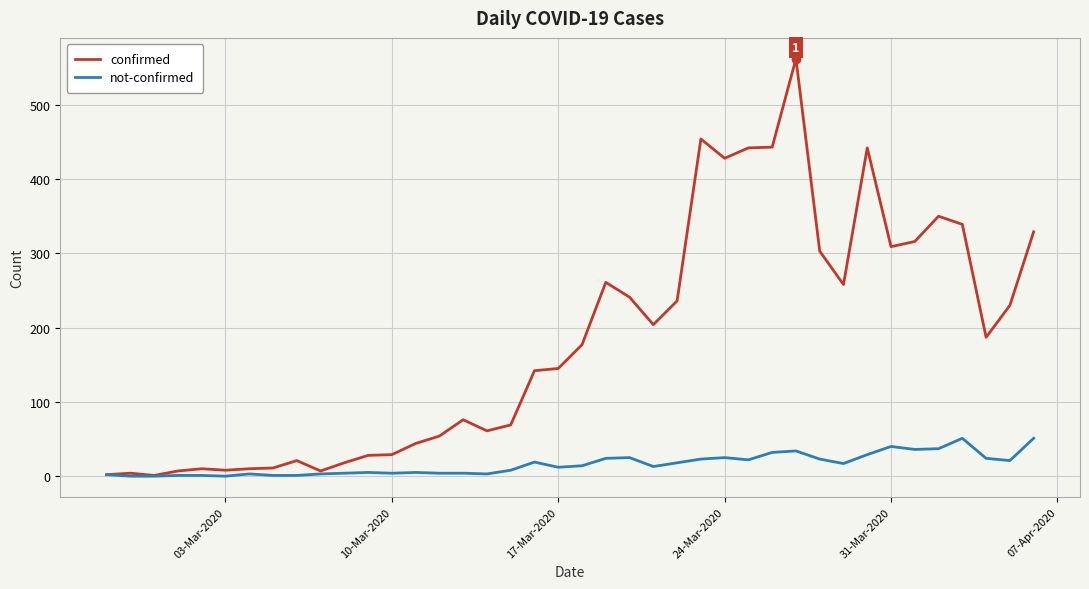

What is the maximum value for confirmed?

562